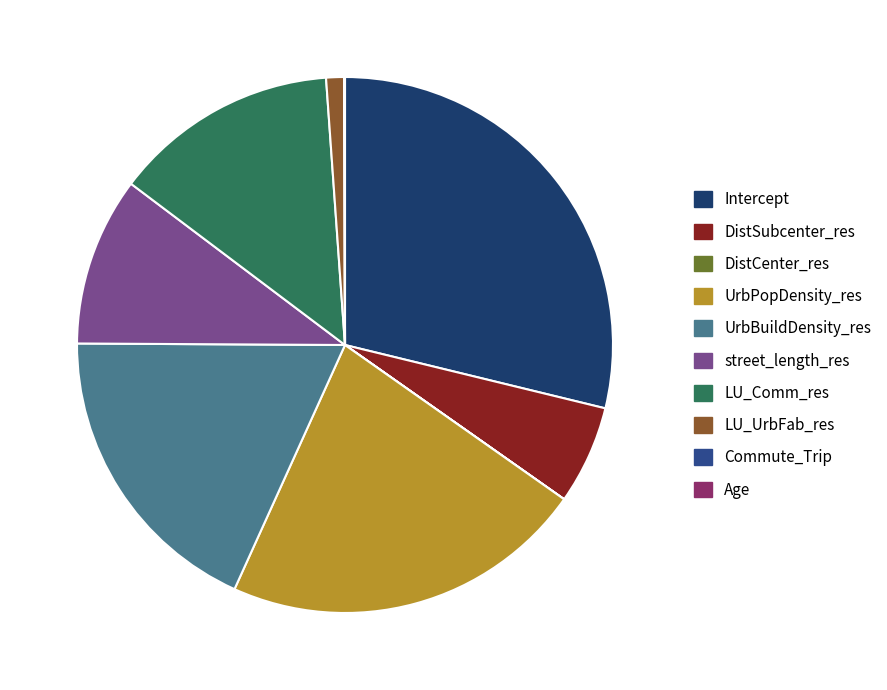

Is there any slice that represents more than half of the pie?

No